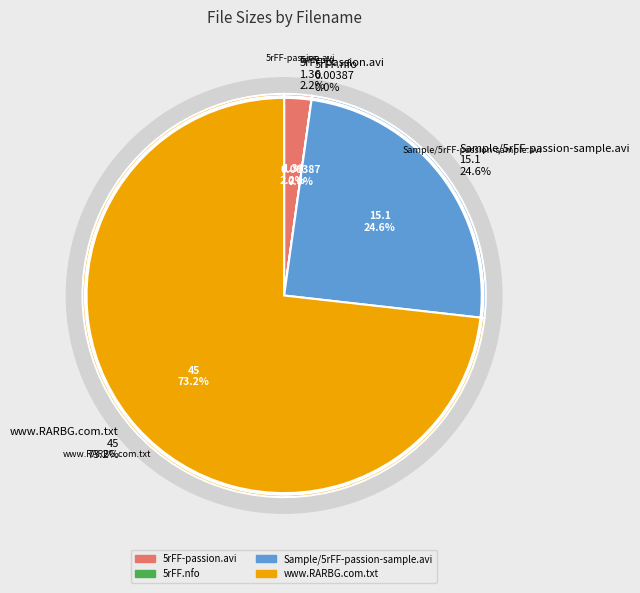

Which category has the smallest portion of the pie?

5rFF.nfo